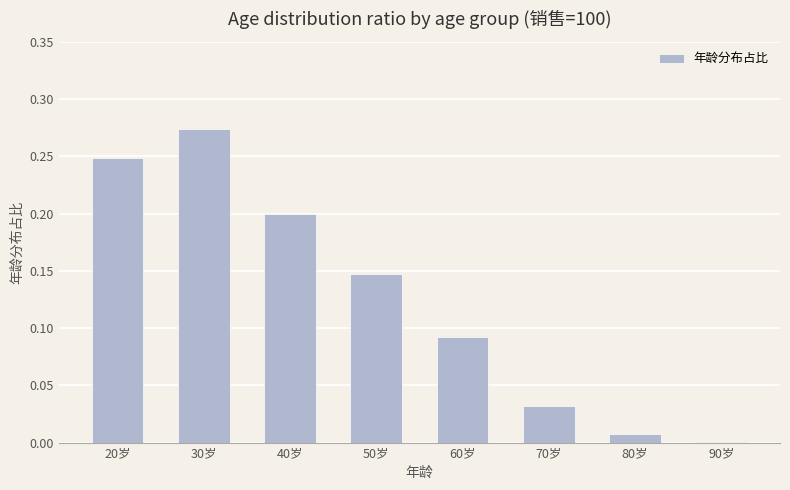

How many categories are shown in the chart?

8